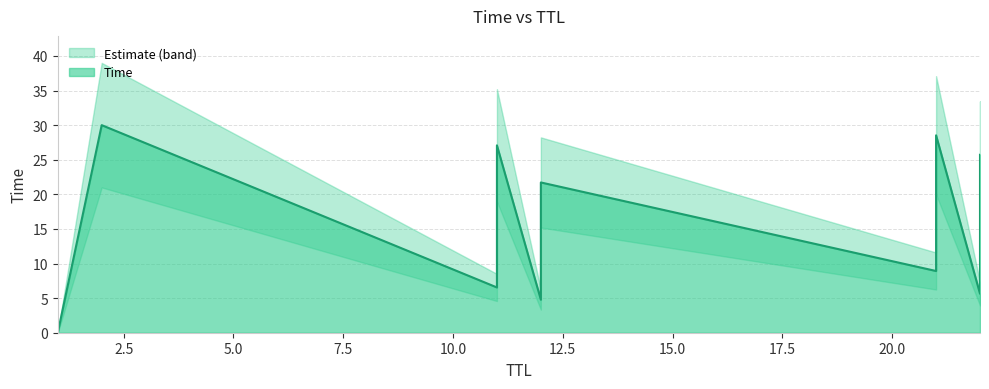

True or false: the data shows 16.9 at 12.

False